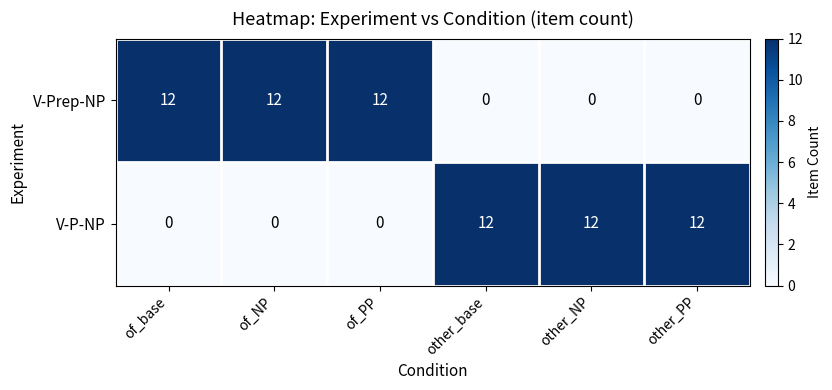

At how many categories does at least one series exceed 9?

6